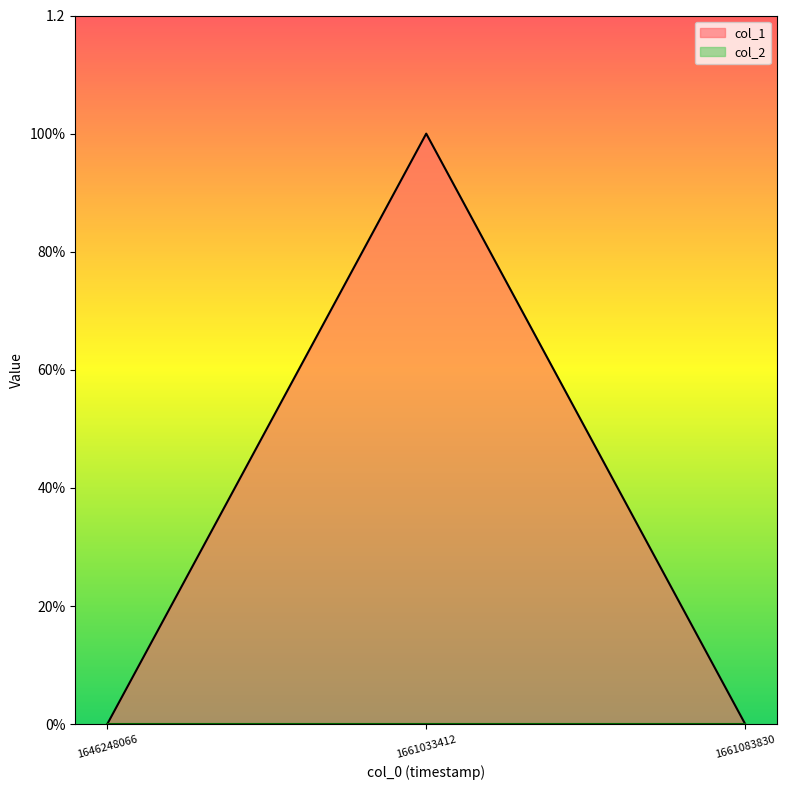

List the labels in order of value, largest first.

1661033412, 1646248066, 1661083830